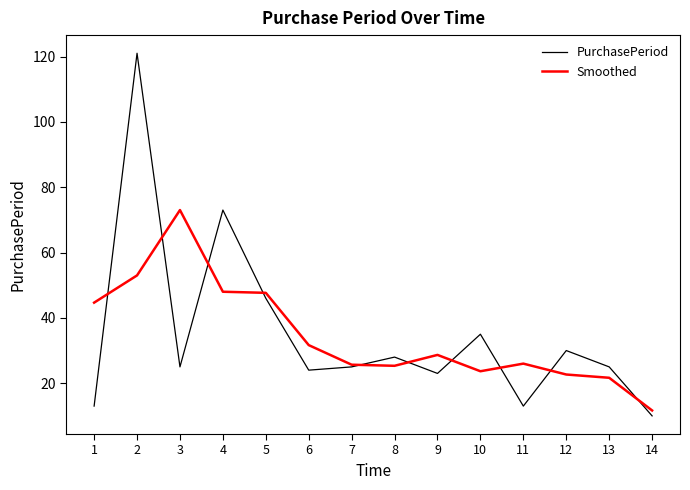

True or false: Smoothed and PurchasePeriod intersect in this chart.

True